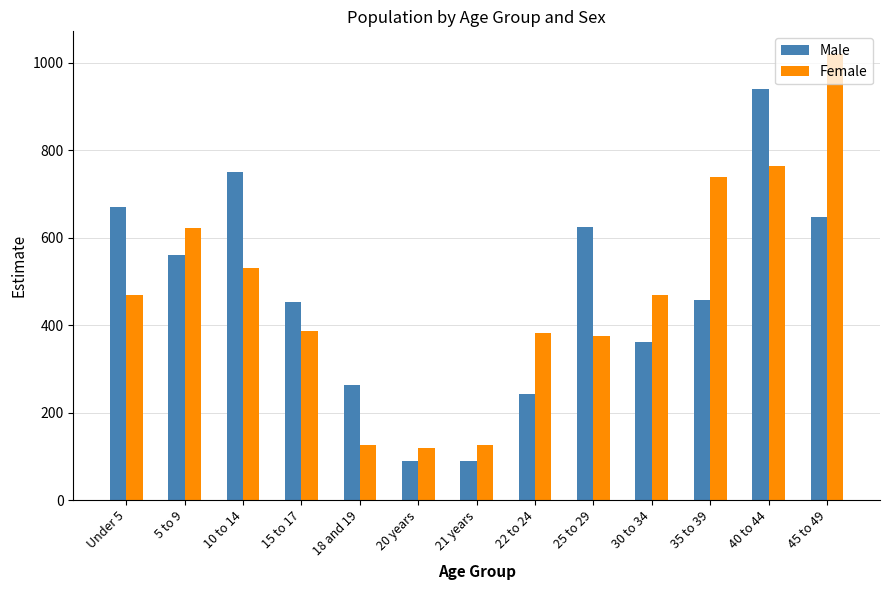

What is the maximum value for Male?

940